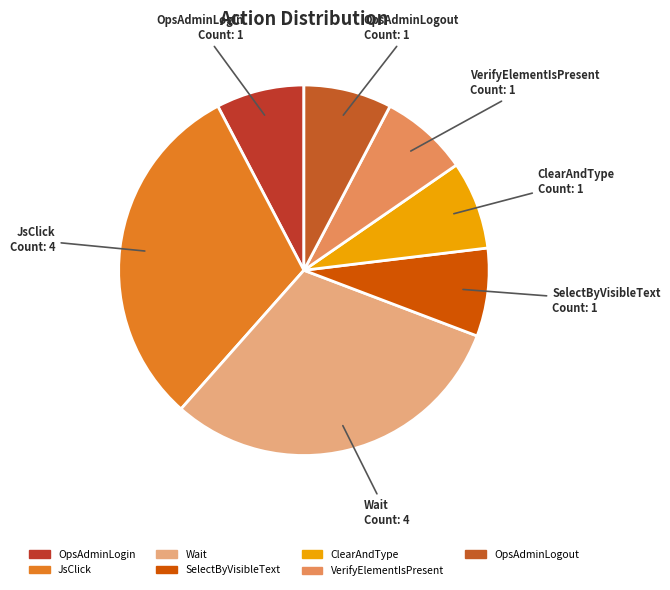

Do JsClick and ClearAndType together represent more than half of the pie?

No